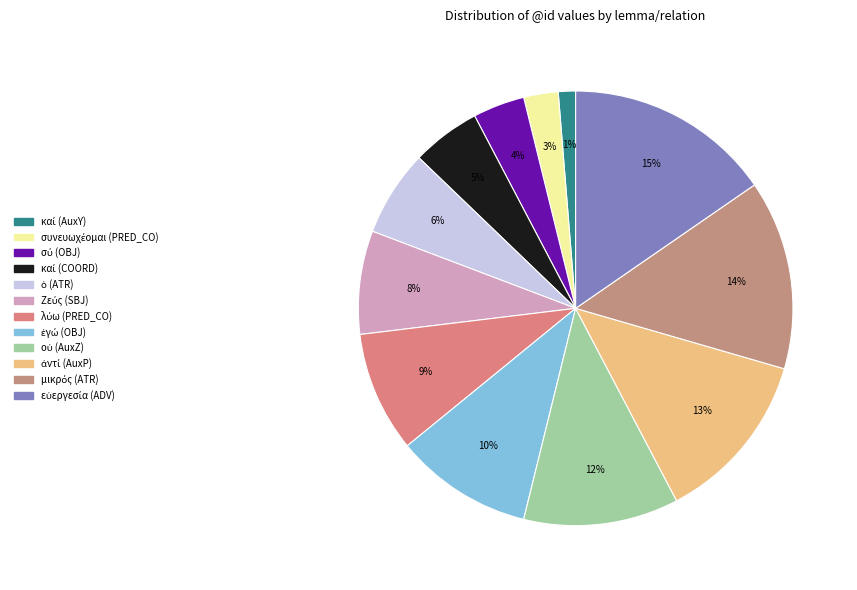

Does any single category account for the majority?

No